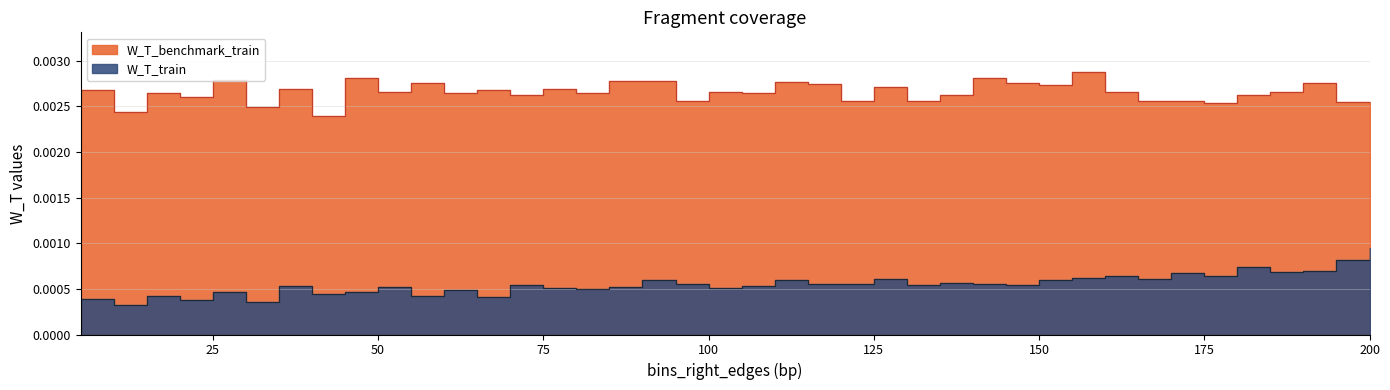

True or false: W_T_train and W_T_benchmark_train cross at least once.

False